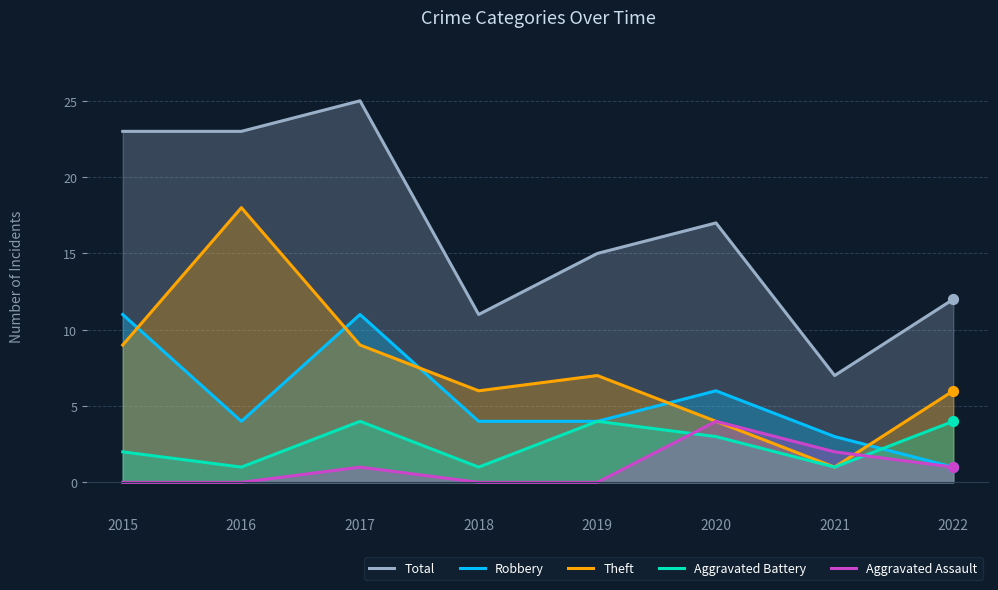

At which category is the sum across all series the highest?

2017